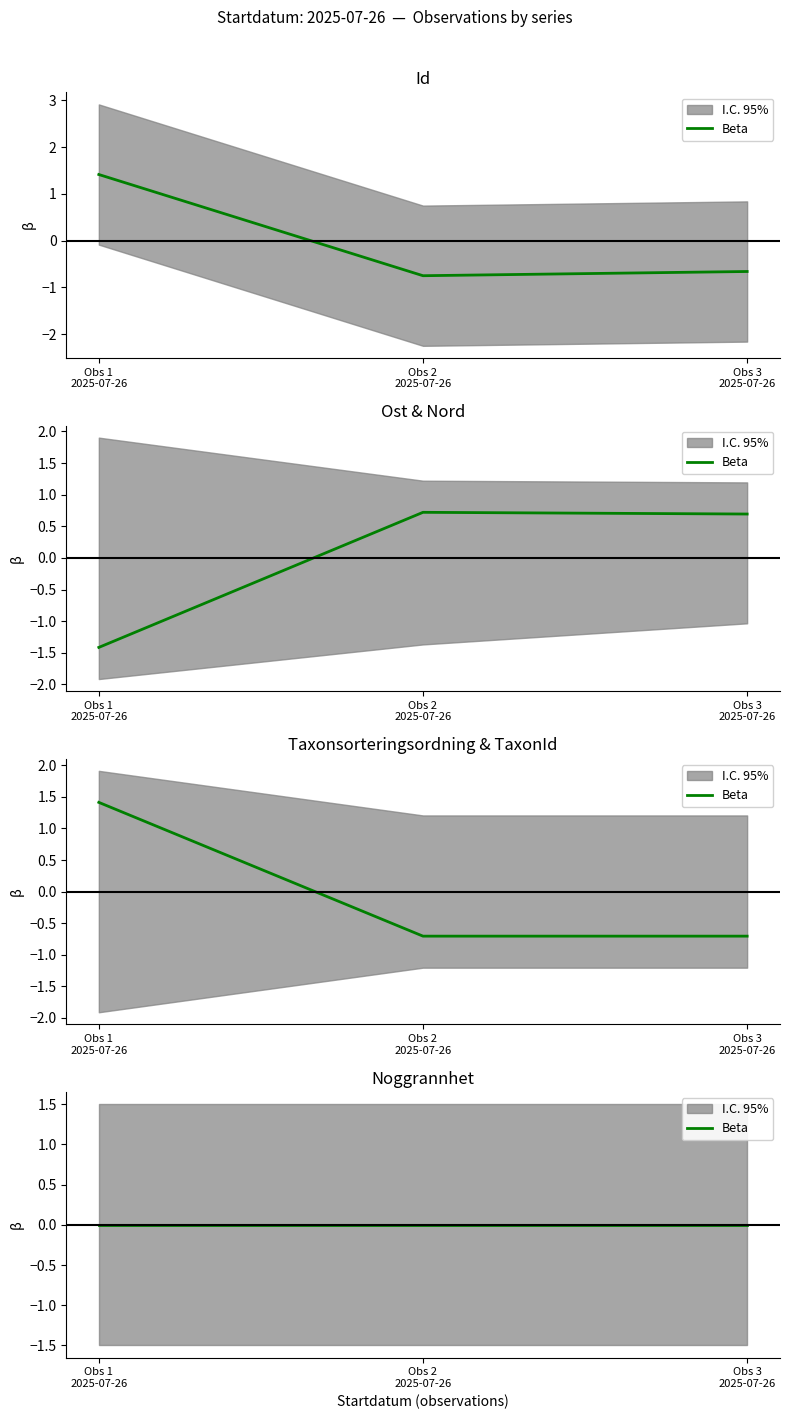

What is the total value across all series at Obs 2 2025-07-26?

-0.7